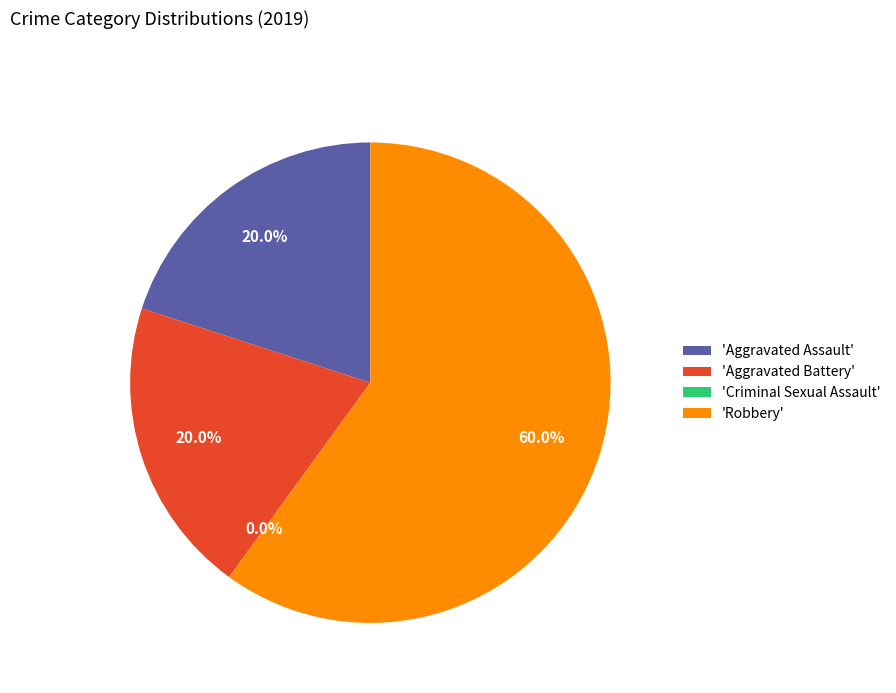

What is the change in value from Aggravated Assault to Robbery?

+2